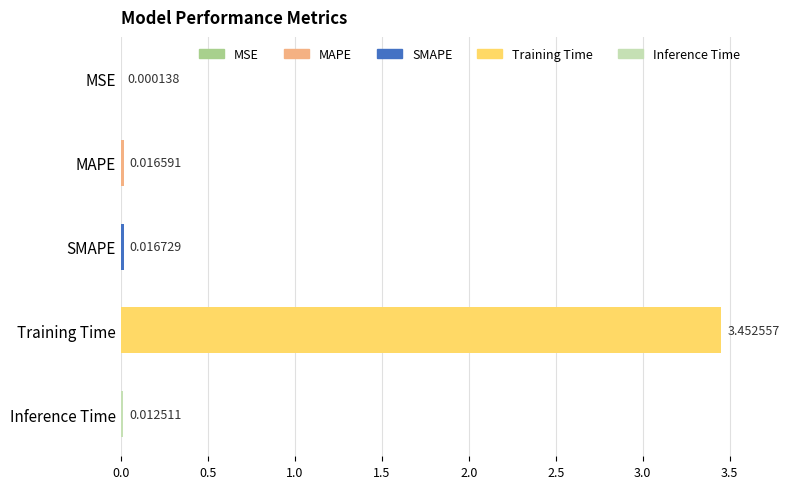

Are the bars horizontal?

Yes